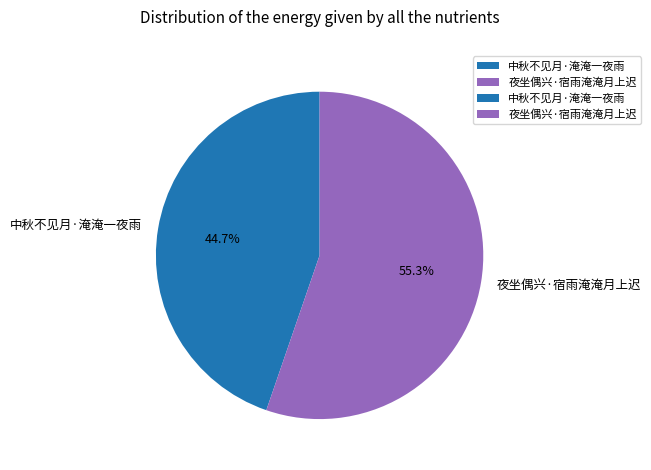

To the nearest percent, what portion does 夜坐偶兴·宿雨淹淹月上迟 represent?

55%